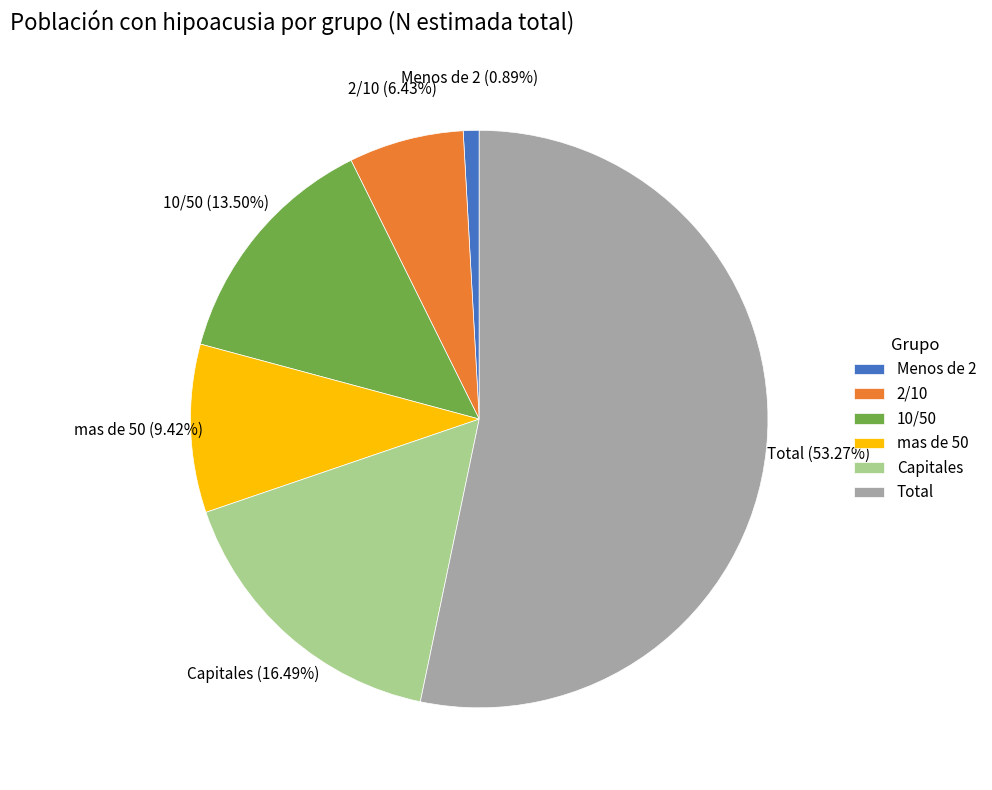

Between Total and Capitales, which is larger?

Total